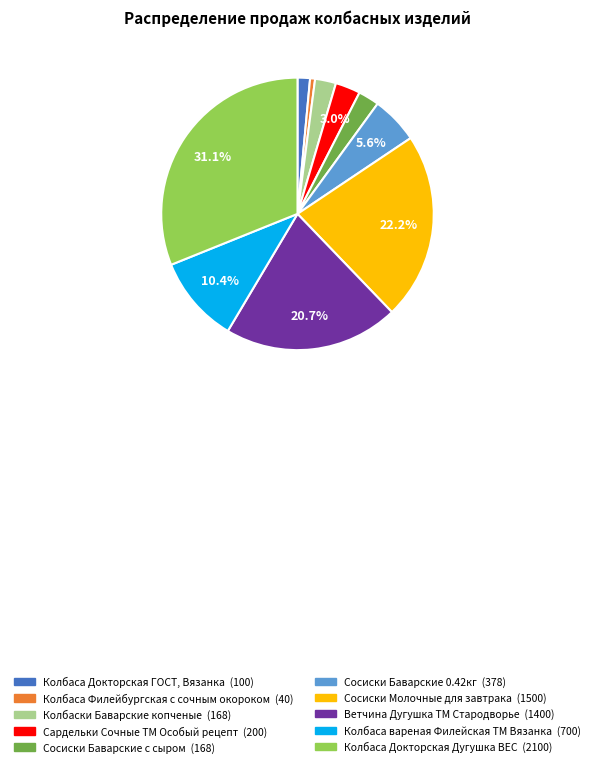

Is the sum of Сосиски Баварские с сыром and Колбаски Баварские копченые greater than half?

No